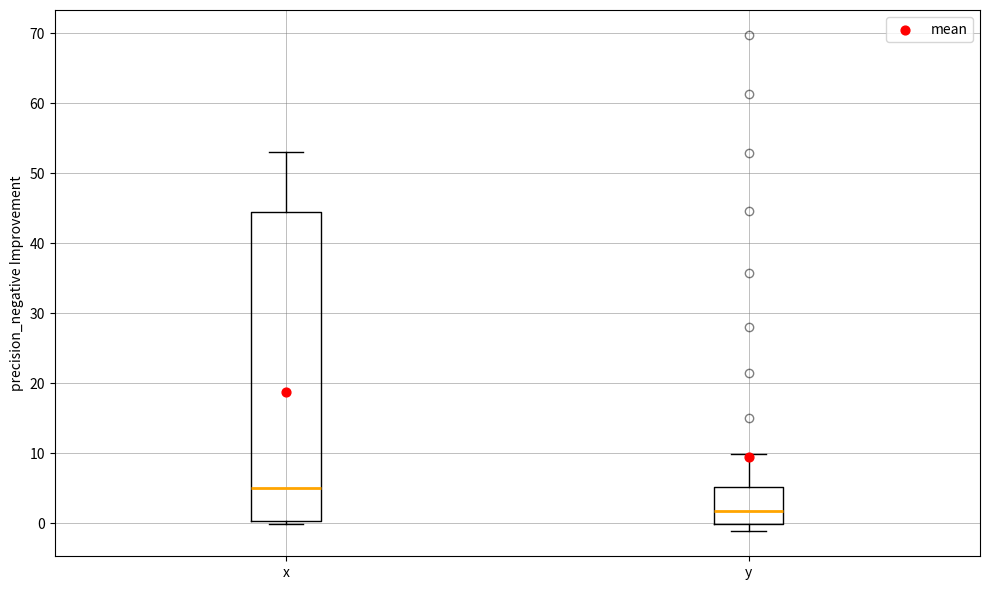

Which box is the tallest, from its lower edge to its upper edge?

x